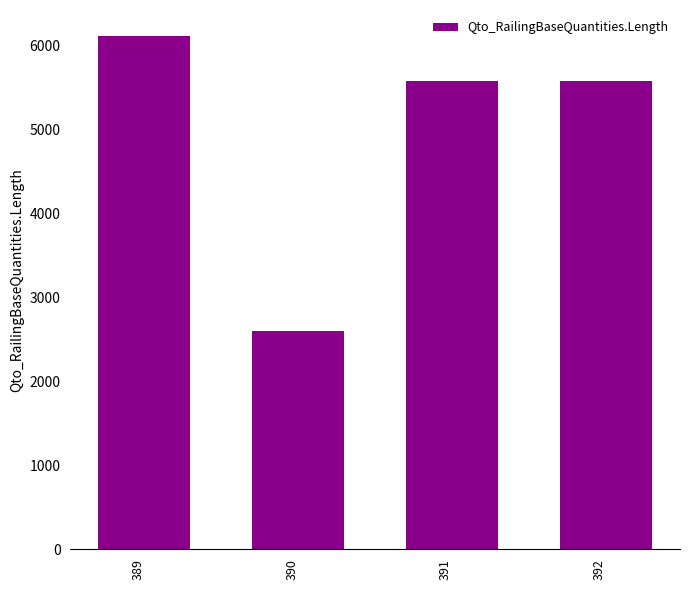

At which category does the chart reach its minimum across all series?

390